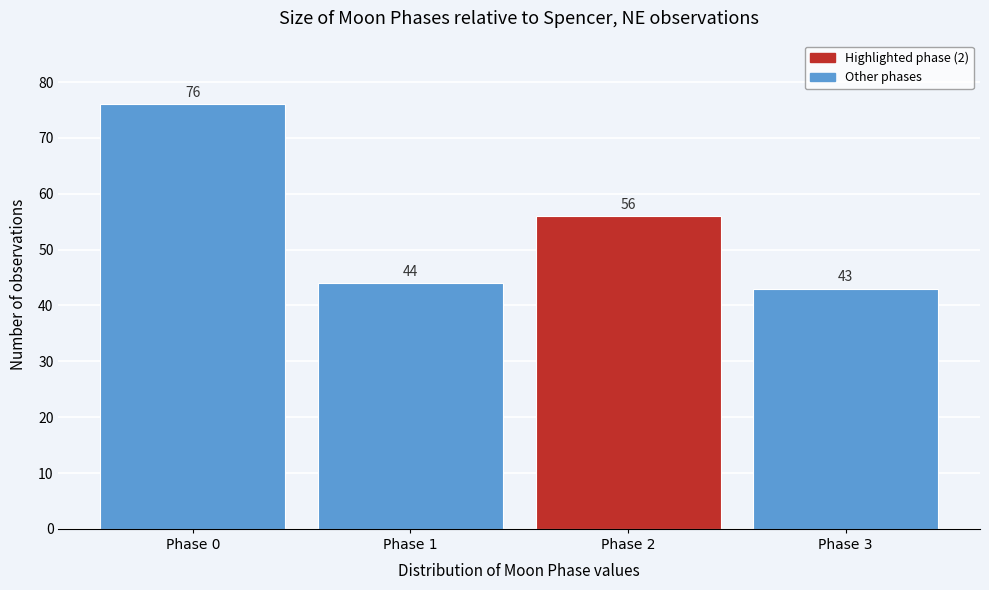

Reading left to right, list all the values displayed in this chart.

76	44	56	43